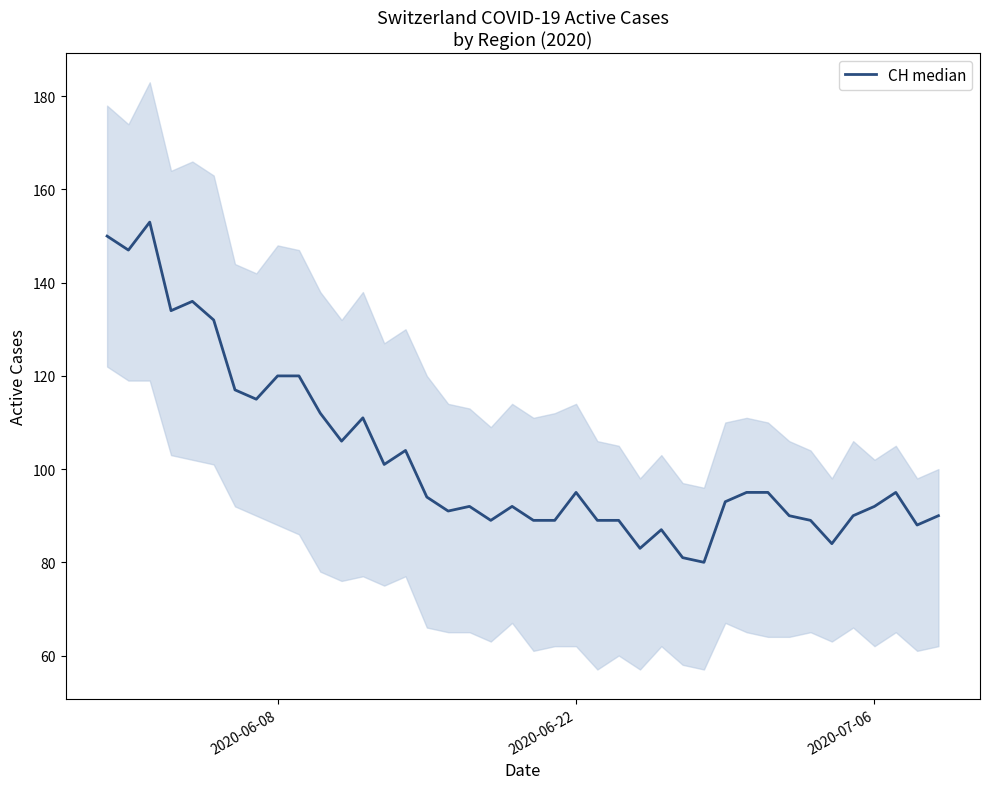

What is the minimum value shown in the chart?

80